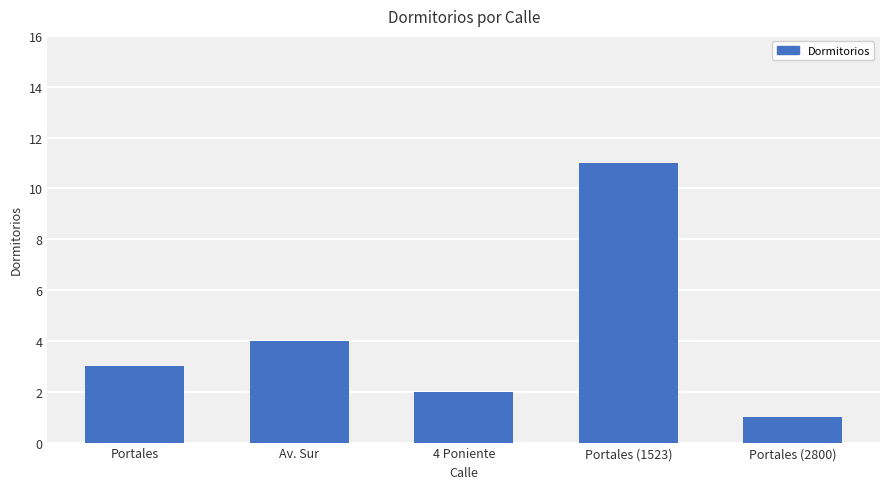

What is the sum of all values?

21